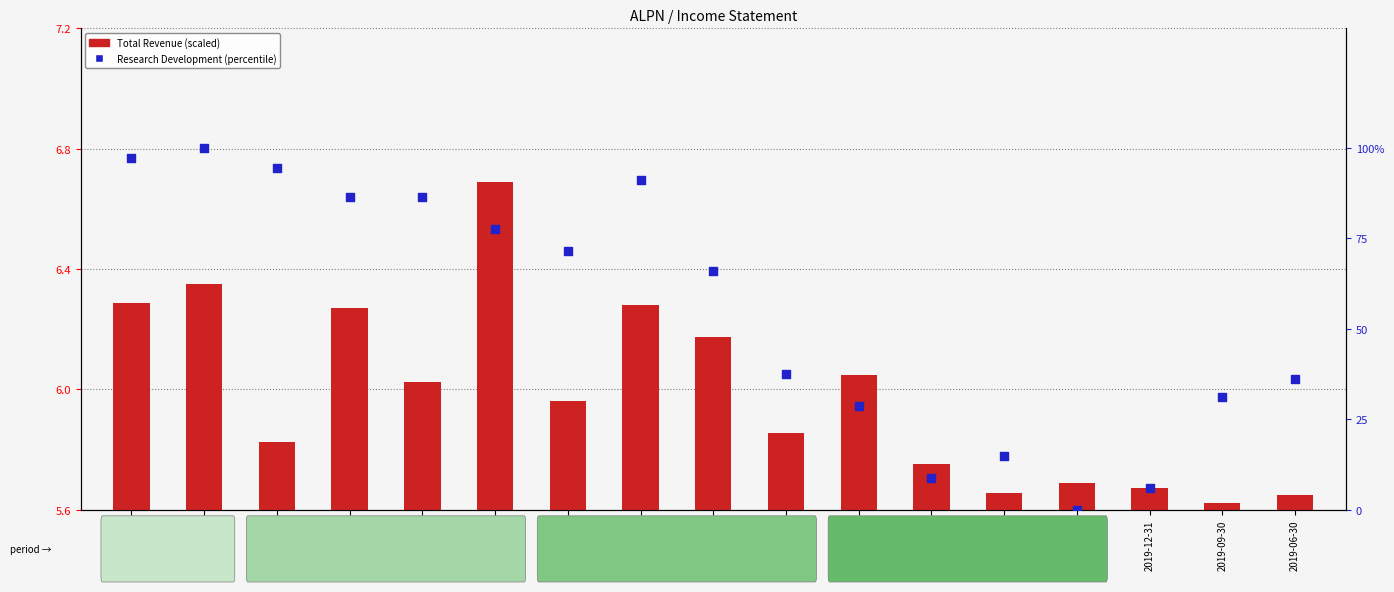

What is the total value across all series at 2022-06-30?

86.8